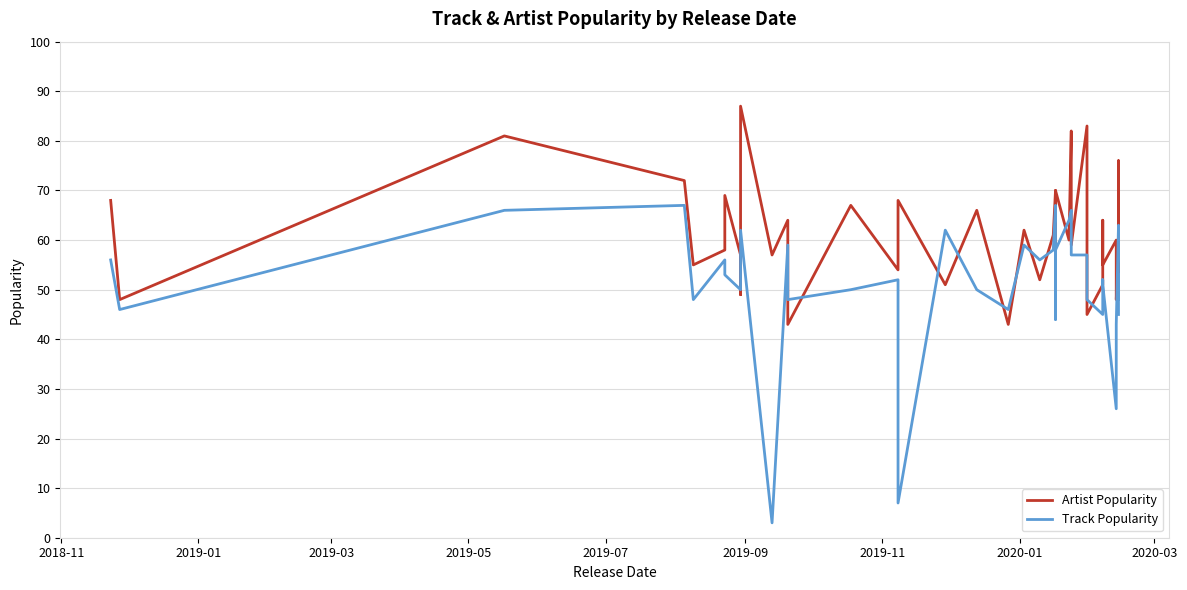

How many distinct data groups are displayed?

2